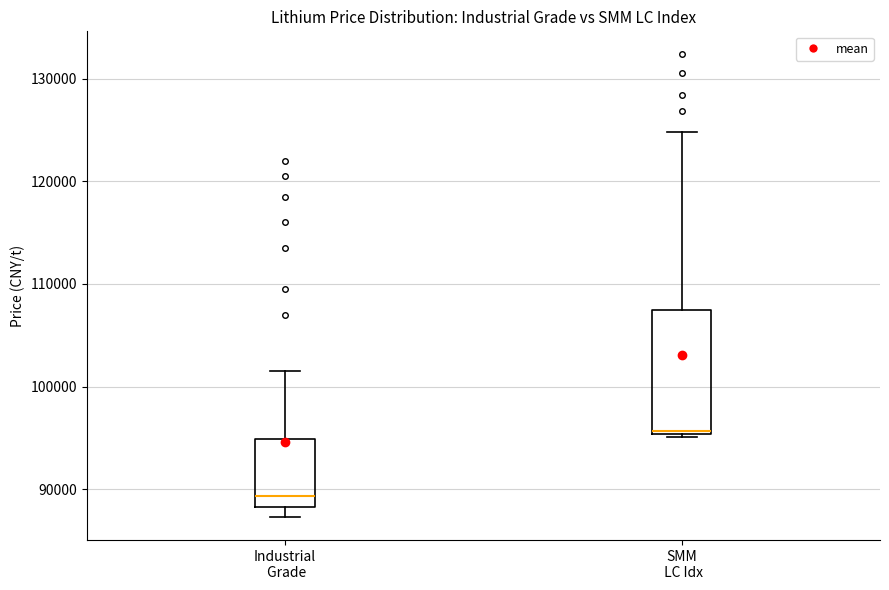

Which box's median line is the lowest?

Industrial Grade